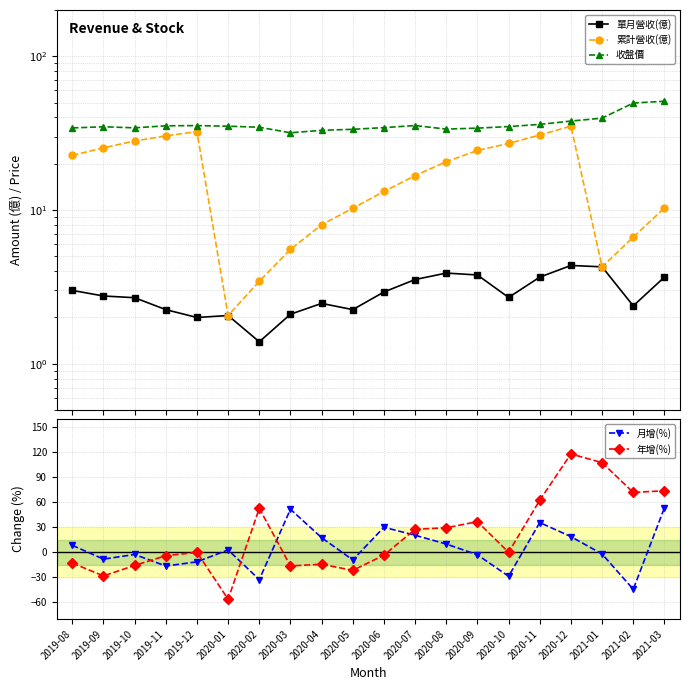

How many interior local peaks does the 月增(%) series have?

5